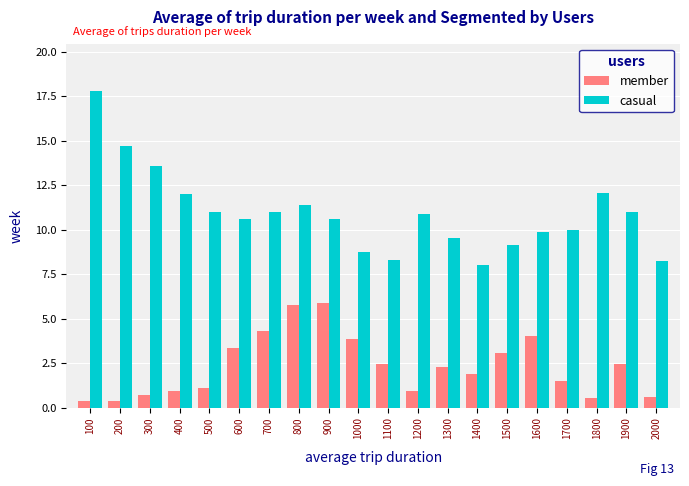

Is it true that casual equals 10.6 at 1400?

False